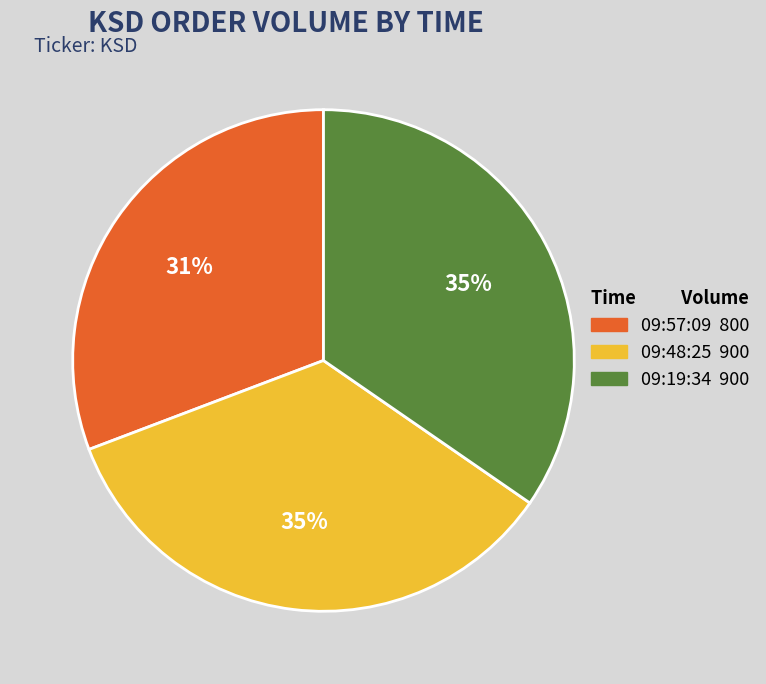

True or false: 09:19:34 accounts for 22% of the total.

False